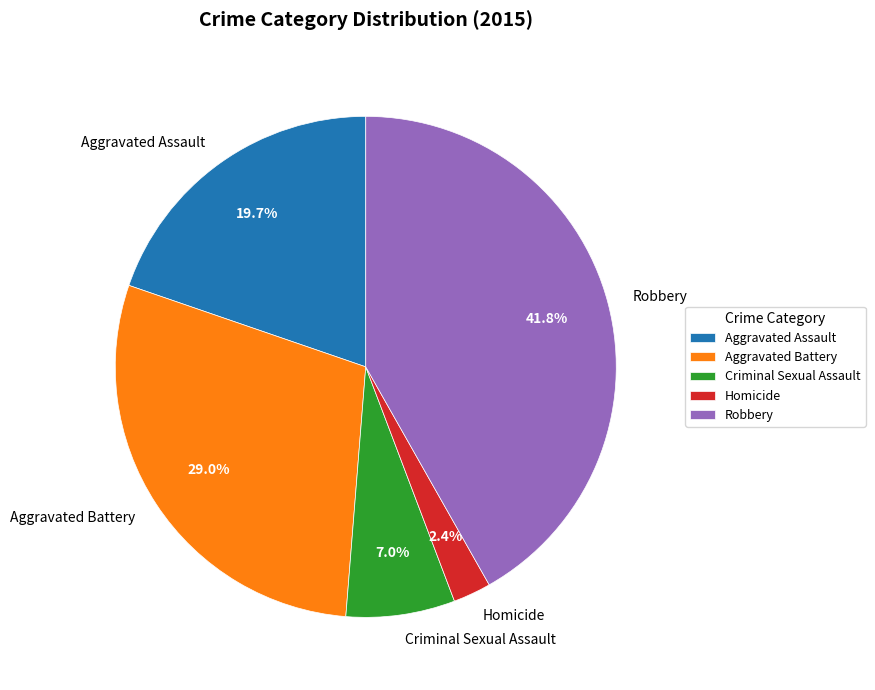

To the nearest percent, what portion does Homicide represent?

2%